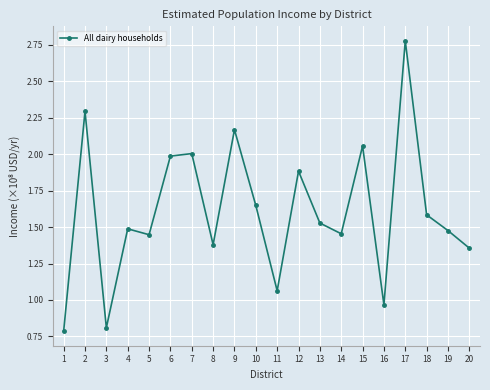

Read the value at 7.

2.0